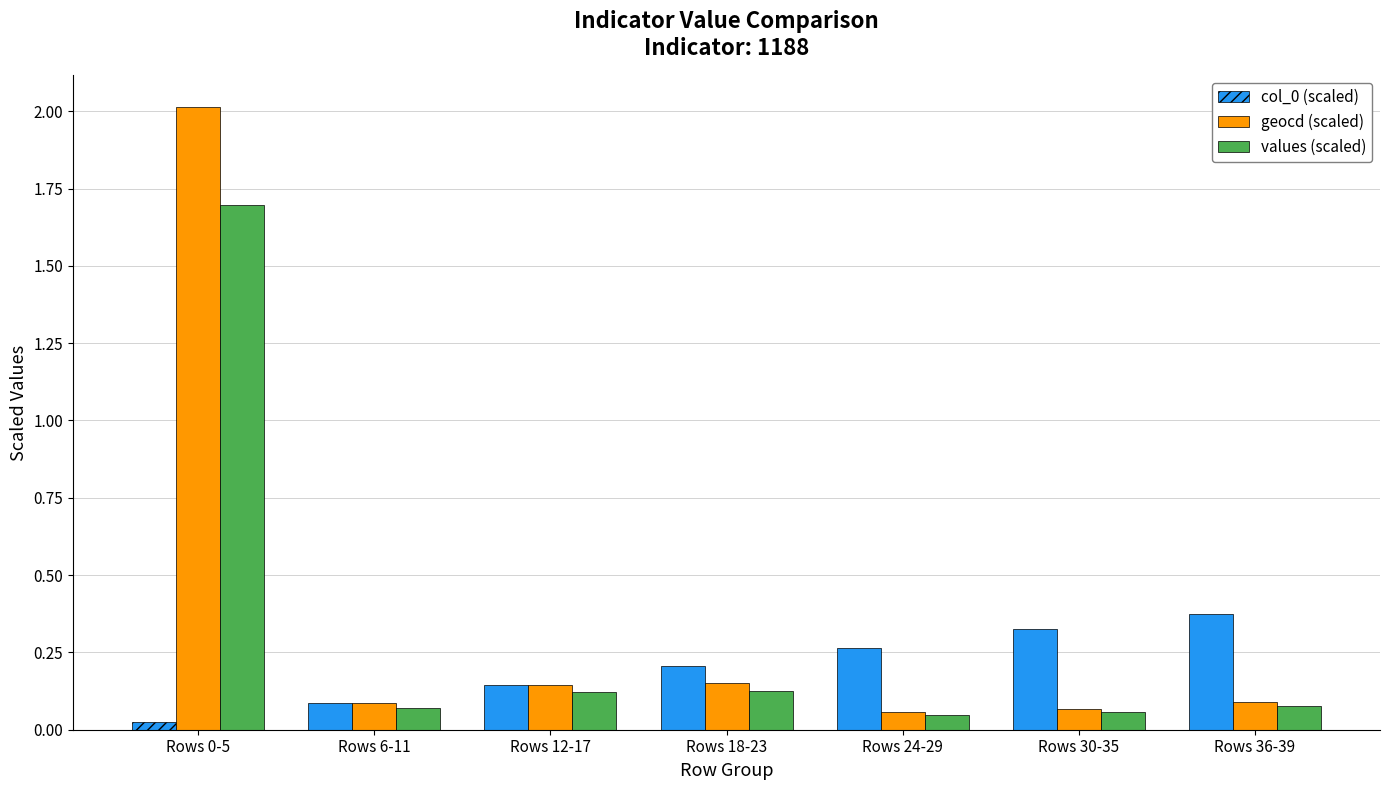

Which series has the widest spread of values?

geocd (scaled)